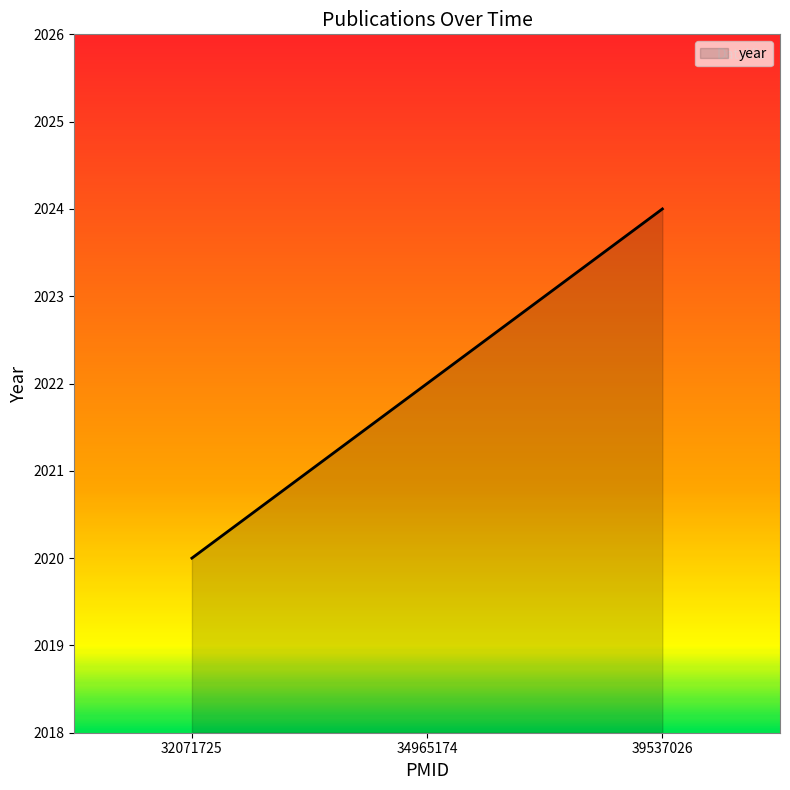

What is the difference between the maximum and minimum values?

4